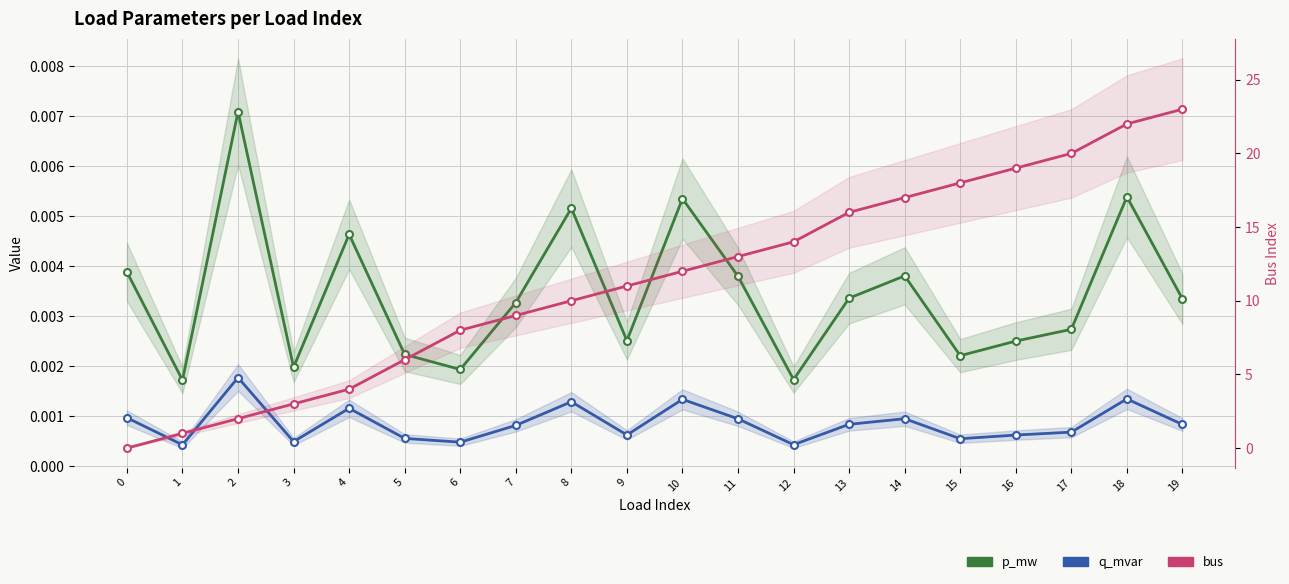

How many lines are shown in the chart?

3